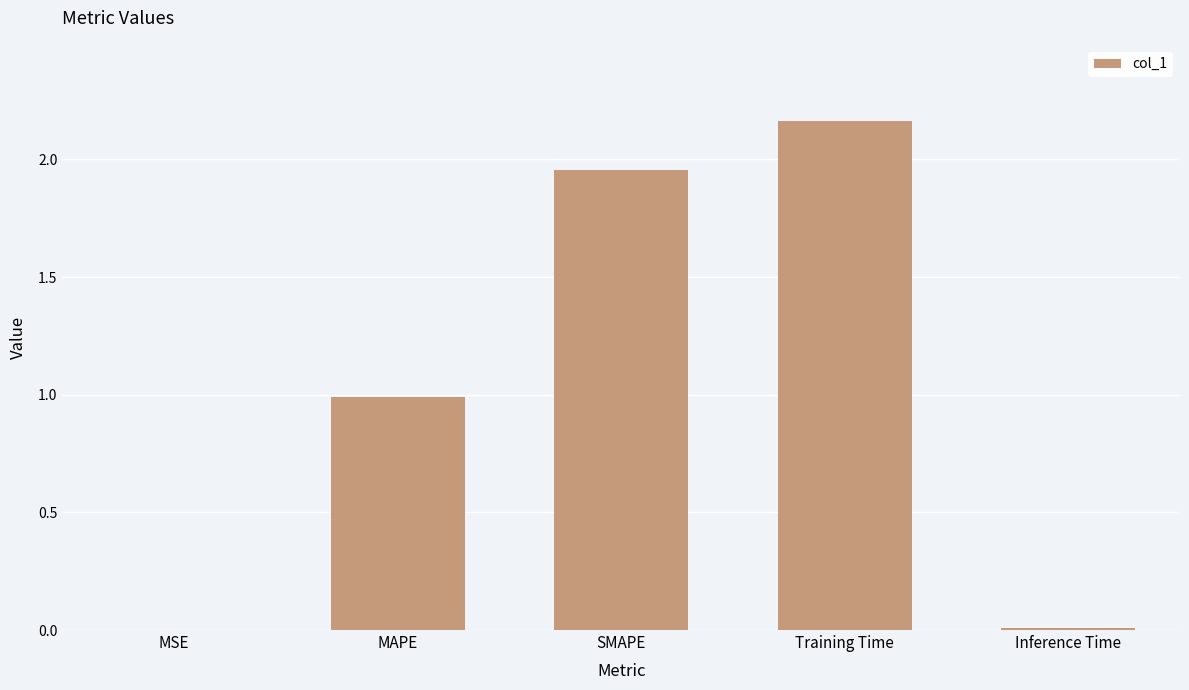

What is the approximate value at MAPE?

1.0